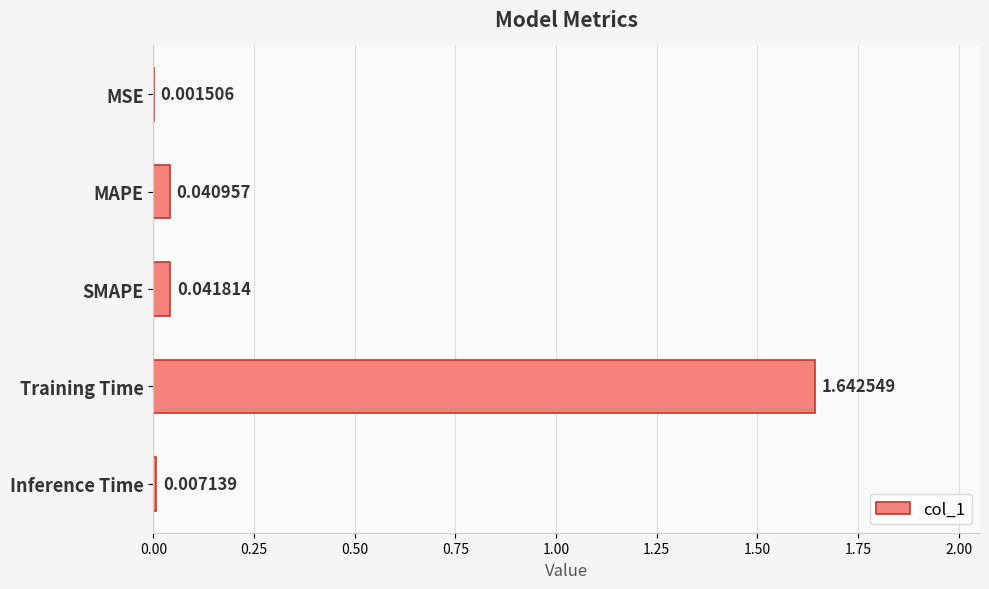

Which has a higher value, MSE or Training Time?

Training Time